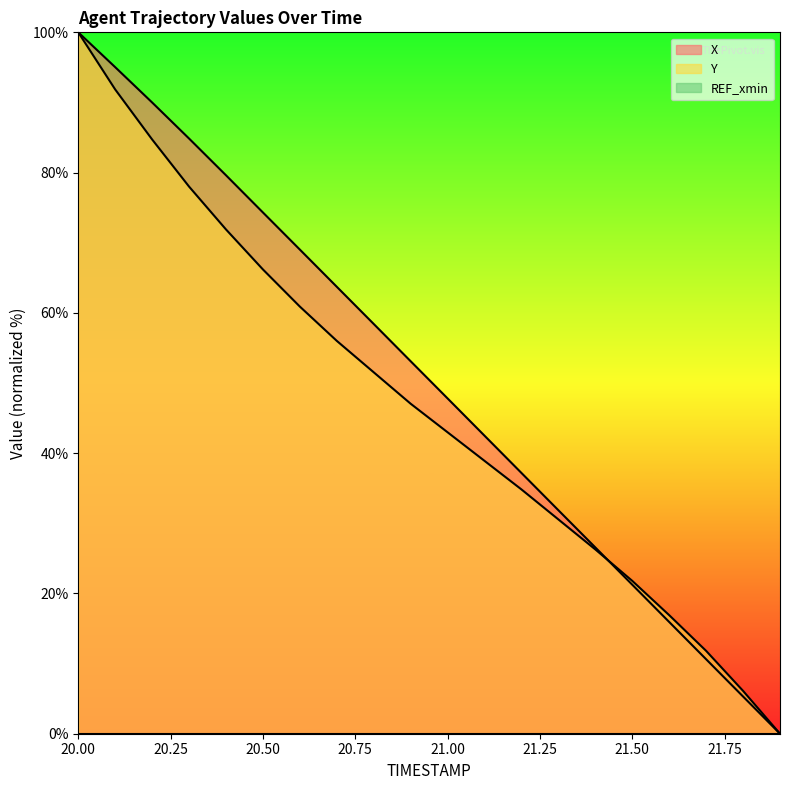

At which label does X reach its minimum?

21.9